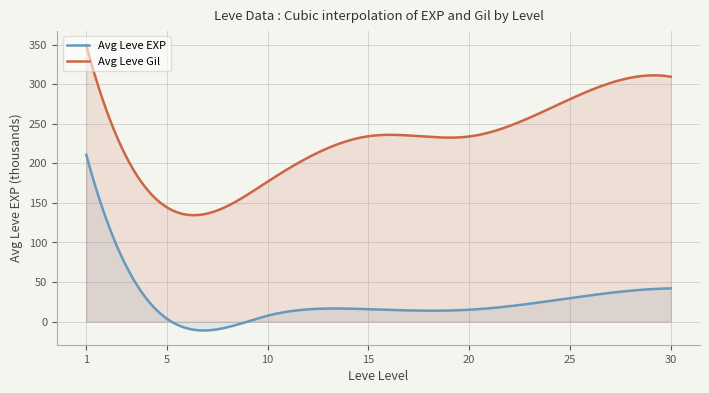

At which category is the sum across all series the highest?

1